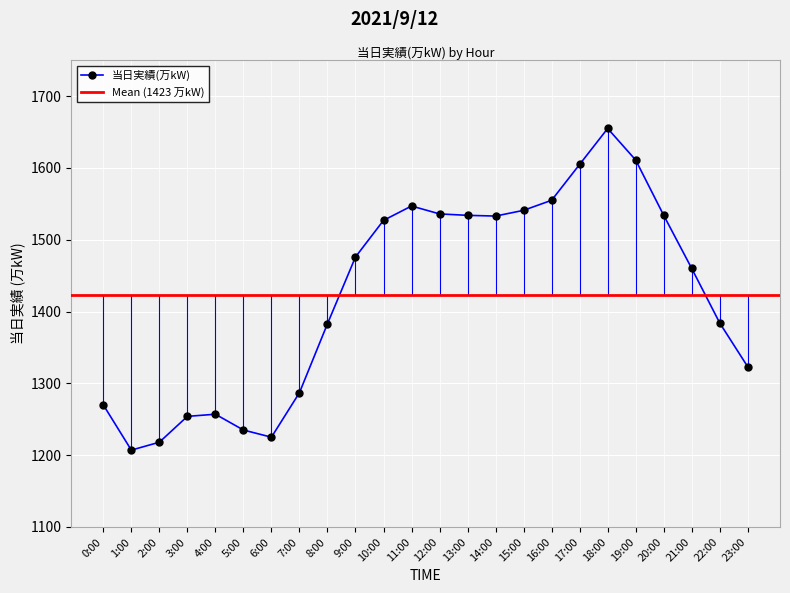

What is the sum of all values?

34157